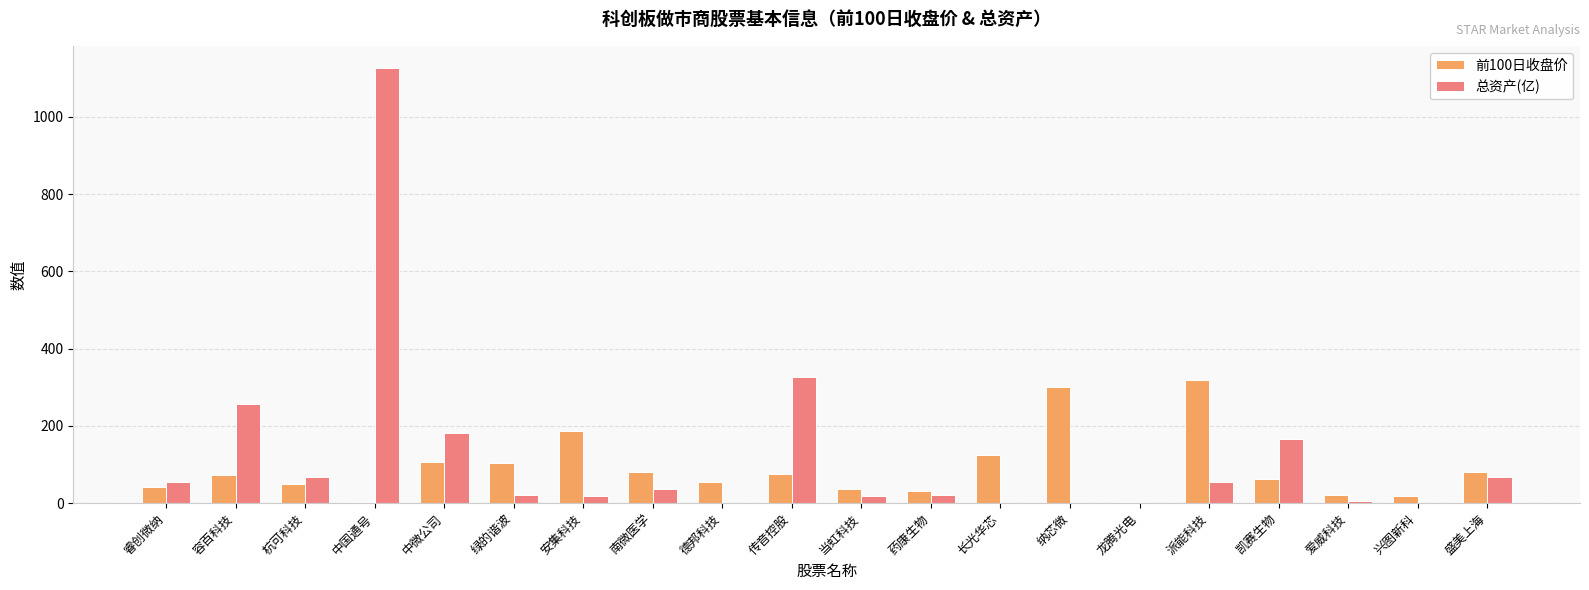

What is the total value across all series at 中微公司?

289.0